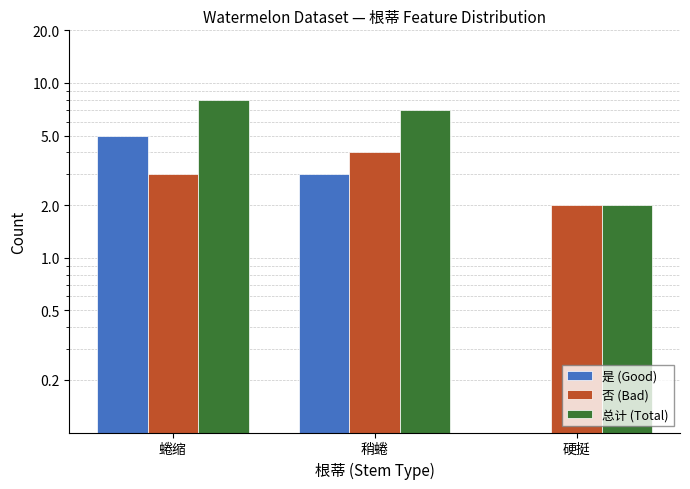

Reading right to left, list all the values displayed in this chart.

是 (Good): 0	3	5
否 (Bad): 2	4	3
总计 (Total): 2	7	8